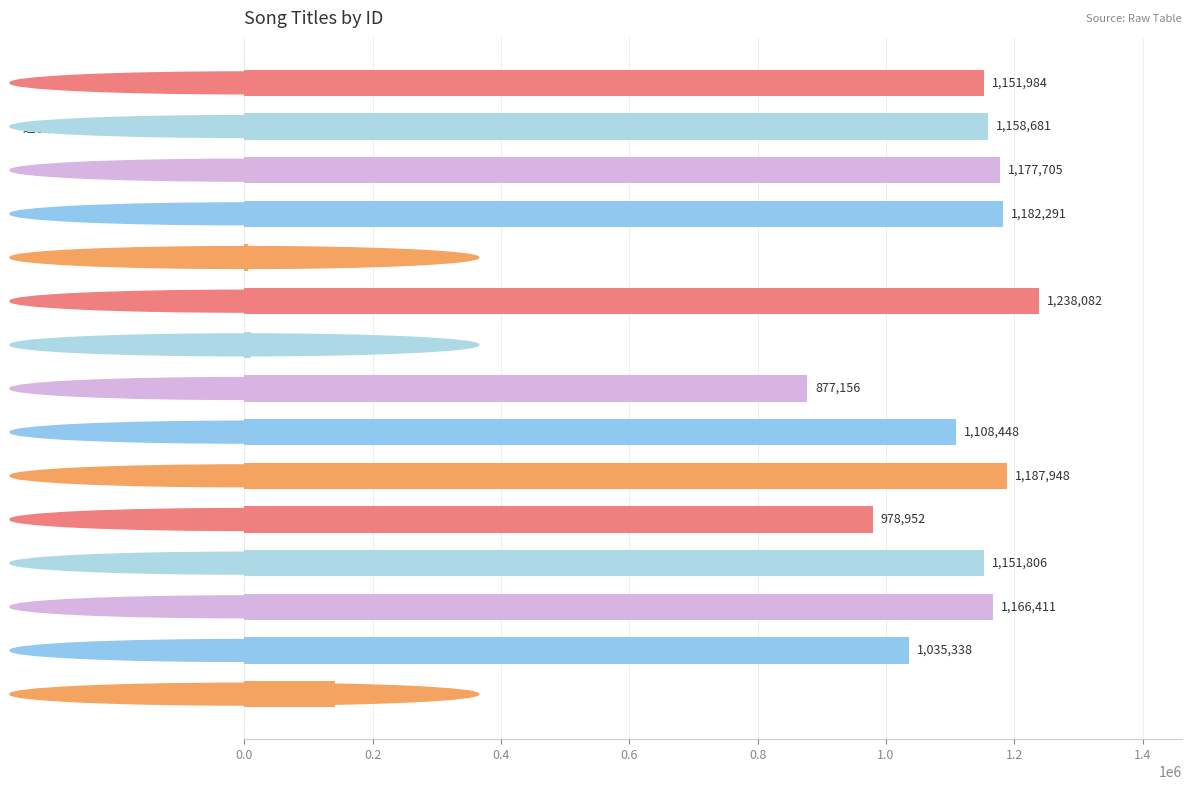

The value at 送宇文迁明府赴洪州张观察追摄丰城令 is 504425. True or false?

False